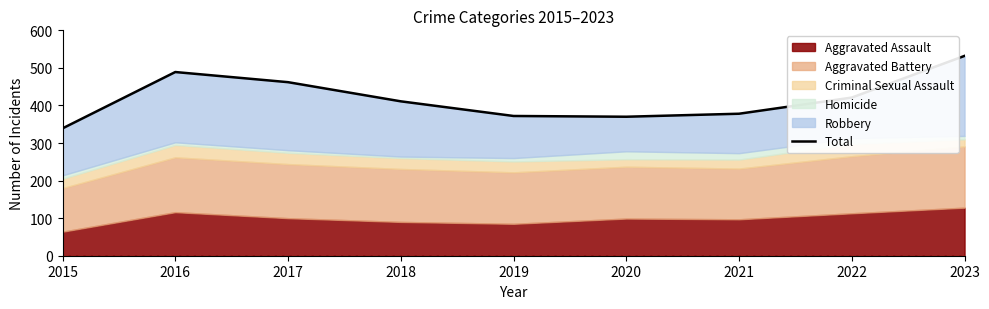

What is the value of the 4th point from the left?

411